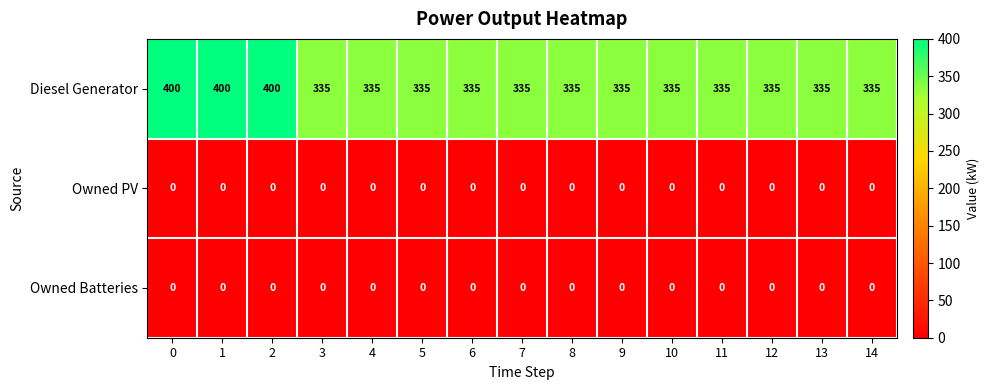

What is the difference between the highest and lowest values at 0?

400